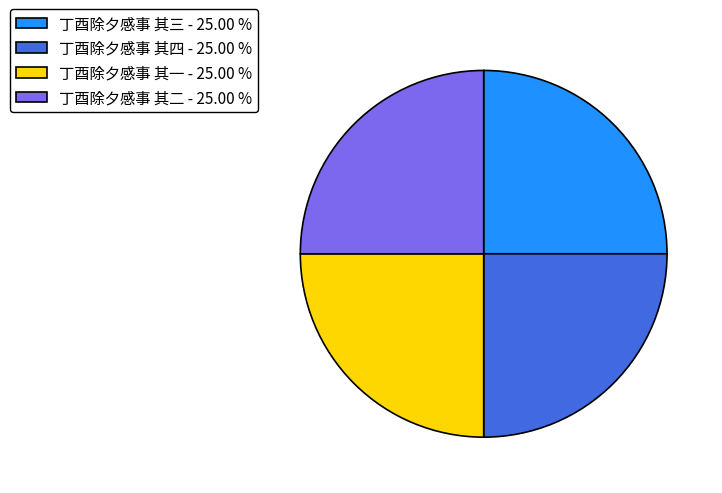

Approximately how many times larger is the value at 丁酉除夕感事 其一 - 25.00 % compared to 丁酉除夕感事 其四 - 25.00 %?

1.0